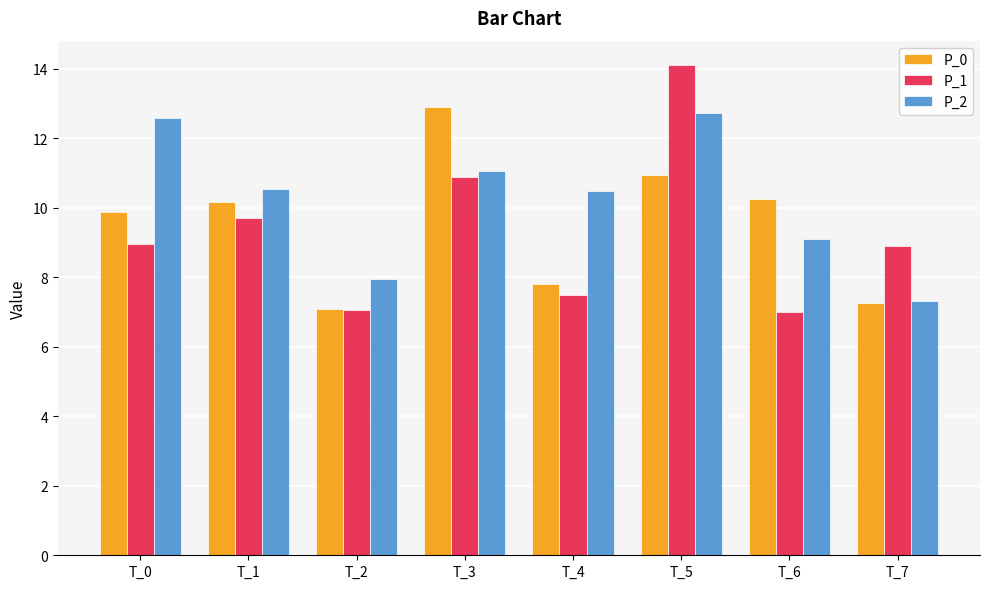

What is the difference between the P_2 values at T_1 and T_5?

2.2